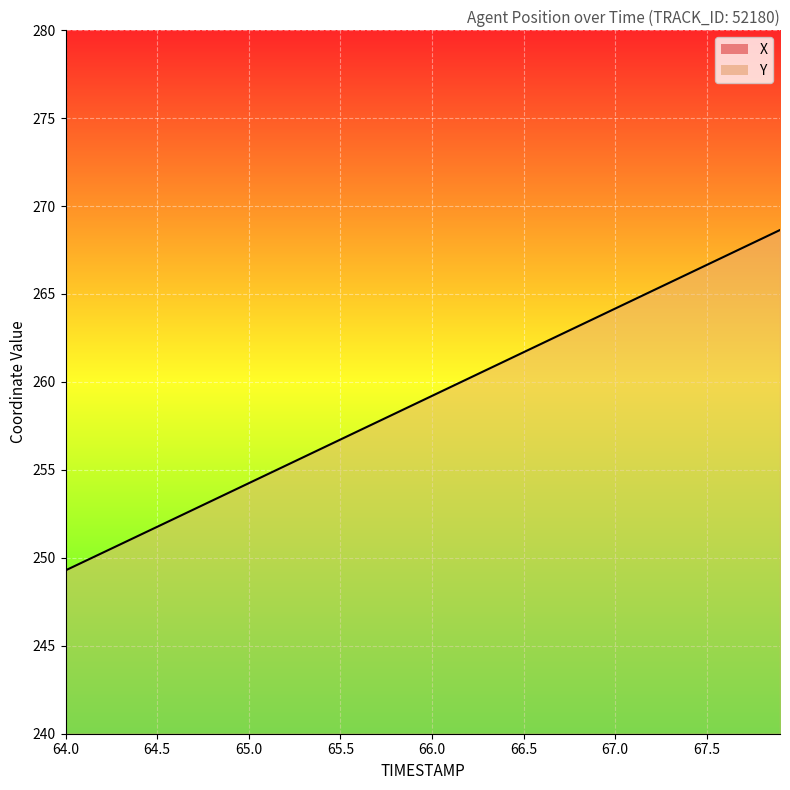

What is the lowest value of the Y series?

249.3